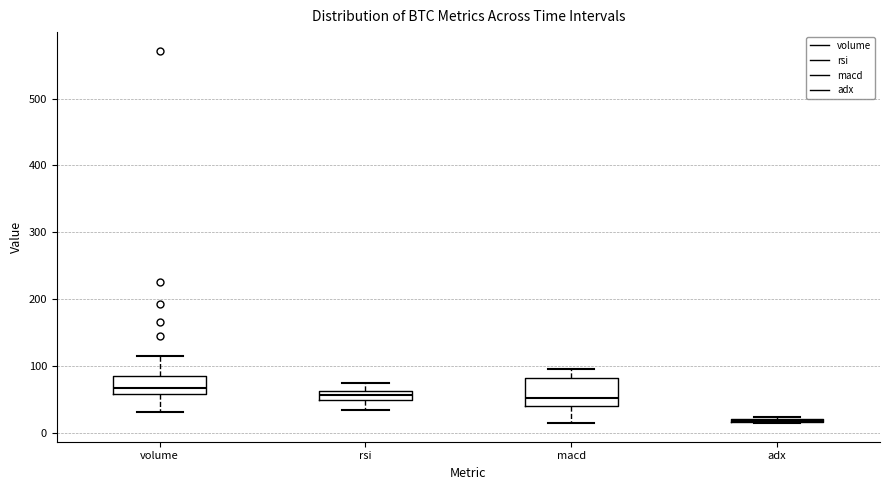

Where does the lower whisker of the box for volume end on the y-axis? The values are not printed on the chart, so give them approximately, as read against the axis.

30